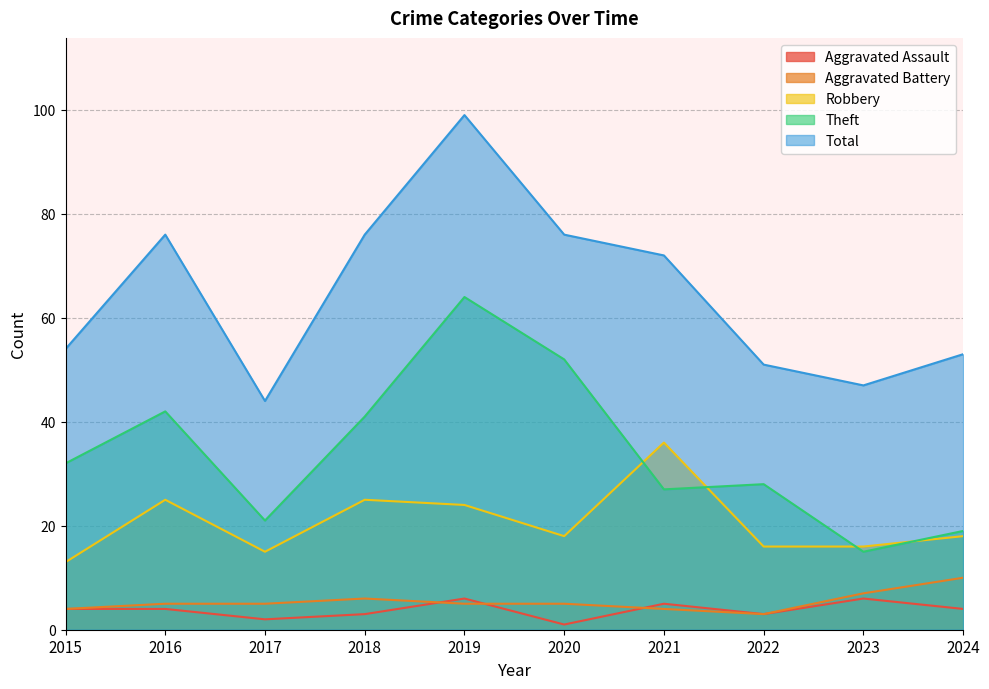

How many values in the Theft series are below 32?

5